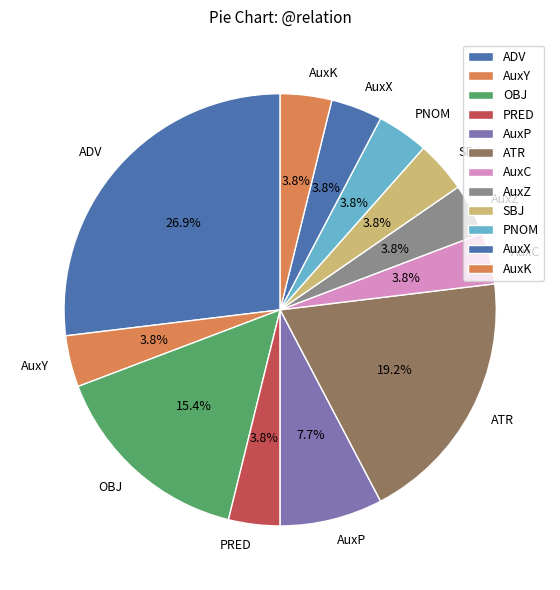

Count the number of slices in the pie.

12